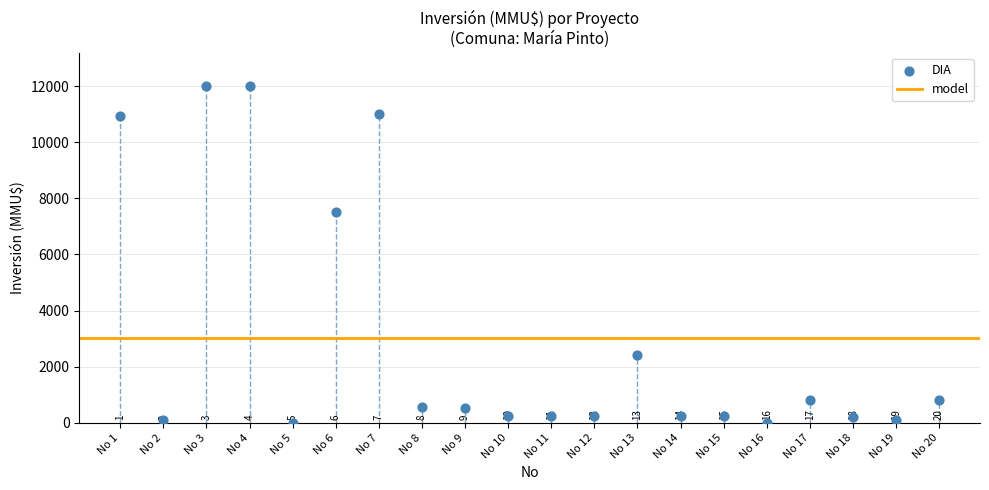

What is the range of Y values (max minus min)?

12000